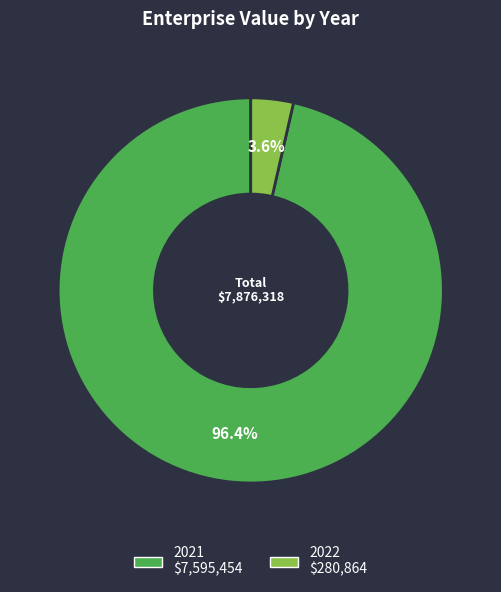

How many segments does this pie chart have?

2